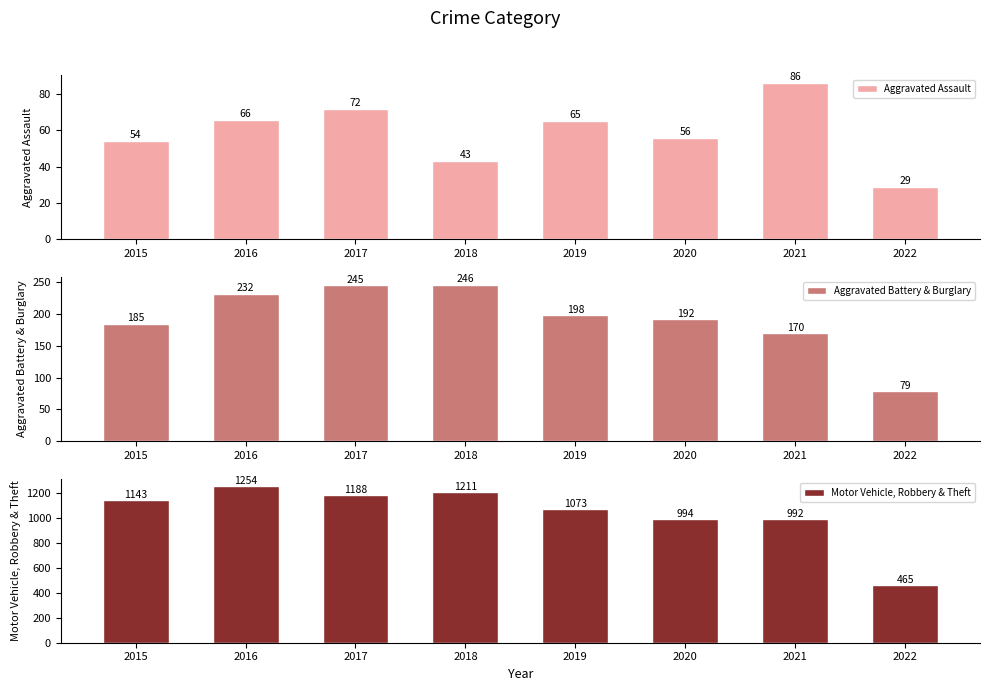

What is the smallest value displayed?

29